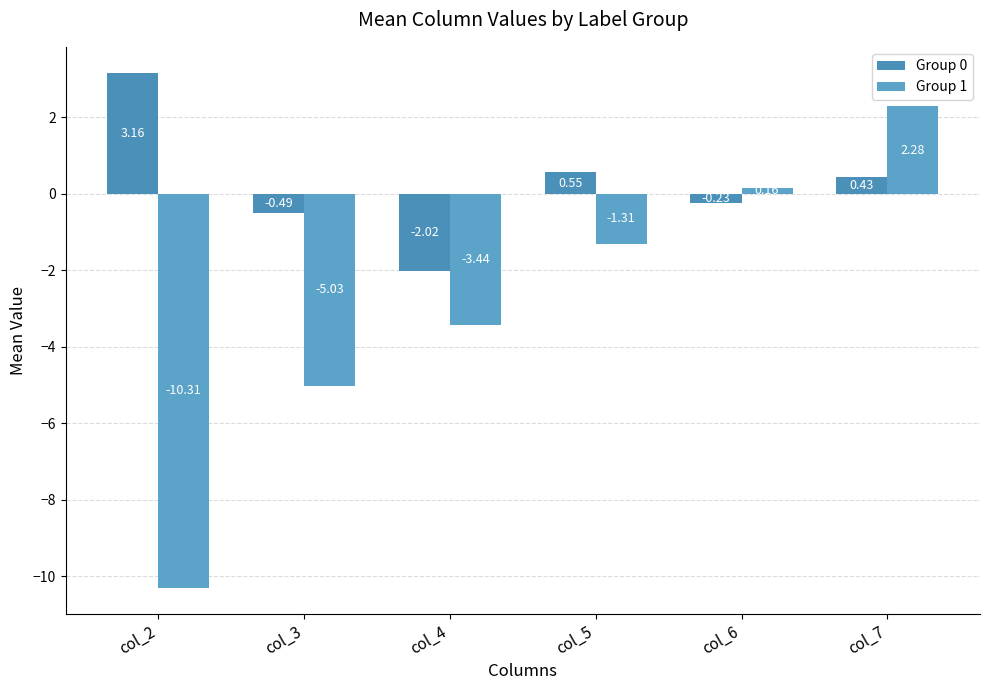

Rank the series by their average value, from highest to lowest.

Group 0, Group 1